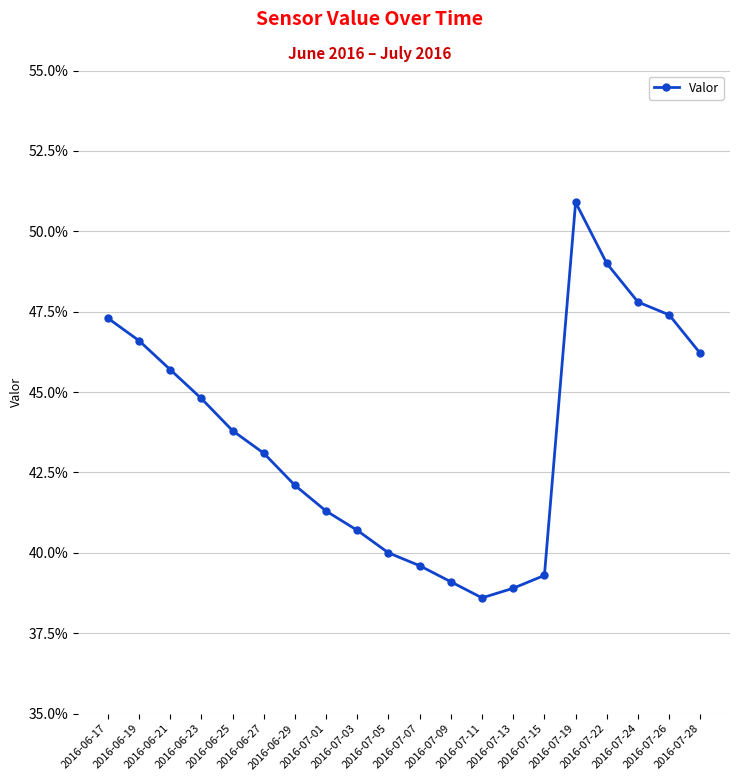

What is the label of the 19th point from the right?

2016-06-19